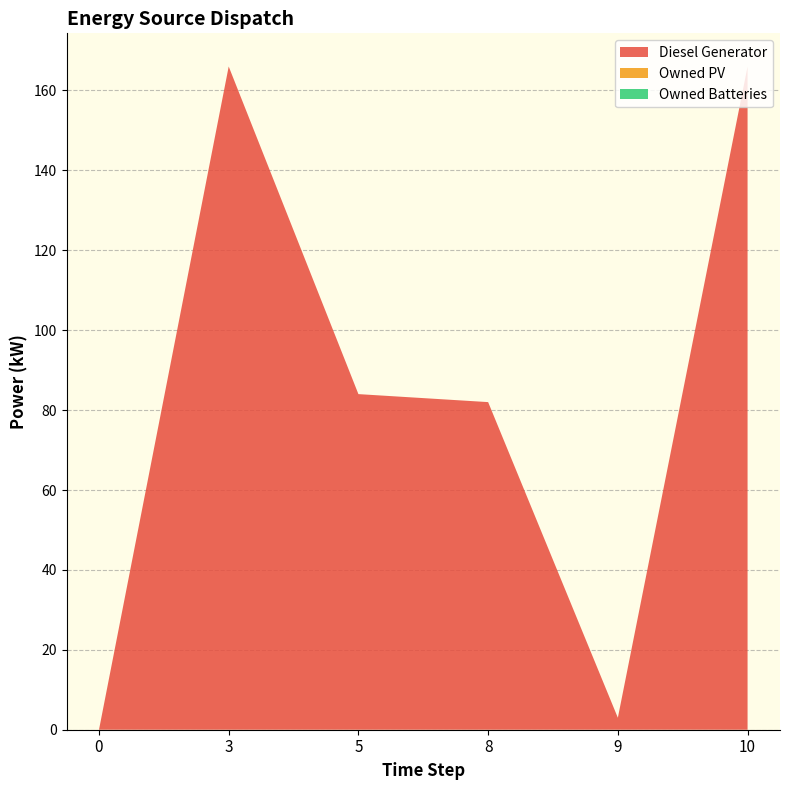

Reading left to right, list all the values displayed in this chart.

Diesel Generator: 0.0	166.0	84.0	82.0	3.0	166.0
Owned PV: 0.0	0.0	0.0	0.0	0.0	0.0
Owned Batteries: 0.0	0.0	0.0	0.0	0.0	0.0